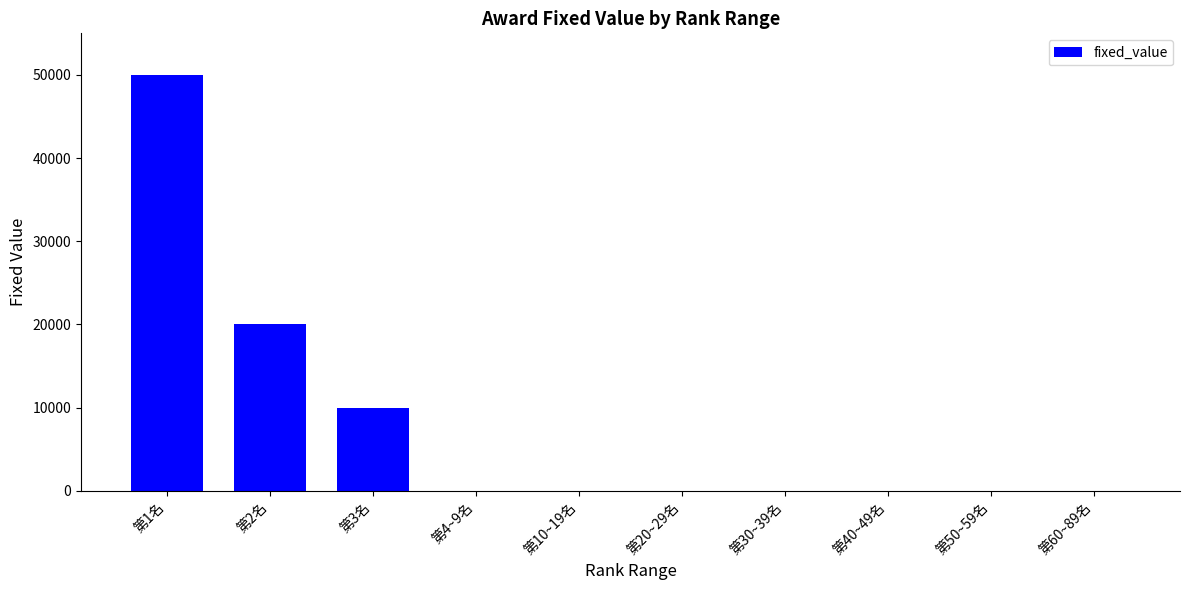

Are the bars grouped side by side (vs. stacked)?

No